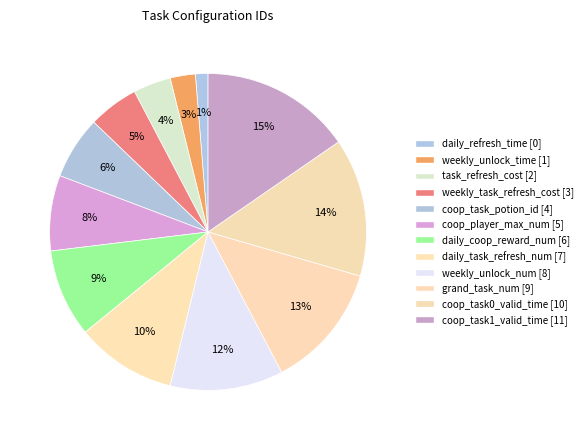

Do coop_task1_valid_time and daily_refresh_time together represent more than half of the pie?

No